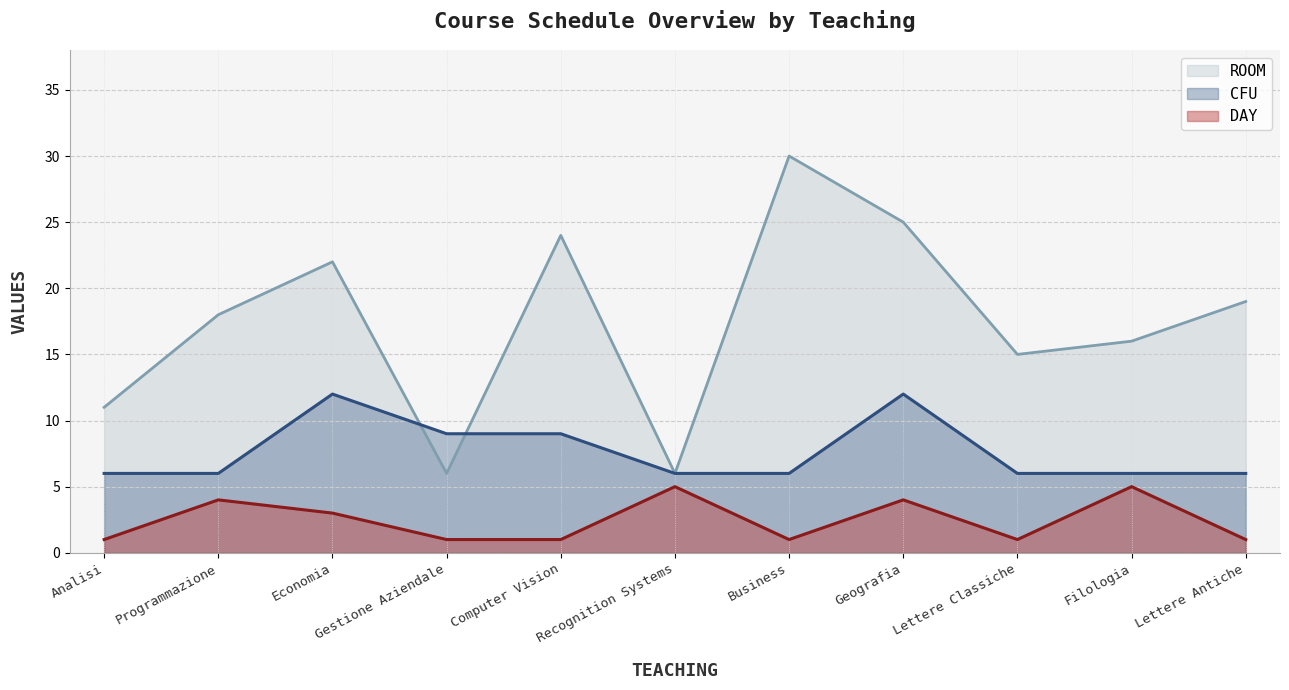

True or false: ROOM has a value of 15 at Lettere Classiche.

True